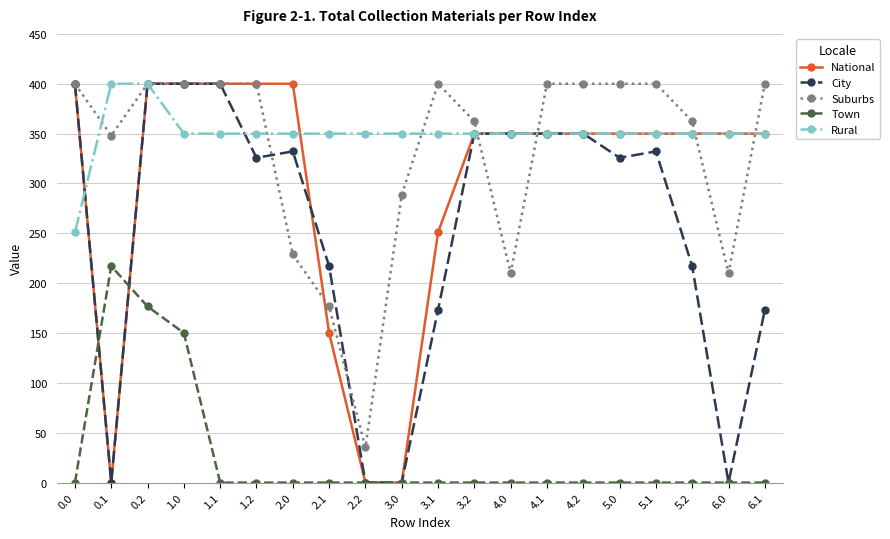

What is the approximate value of Rural at 2.0?

350.0